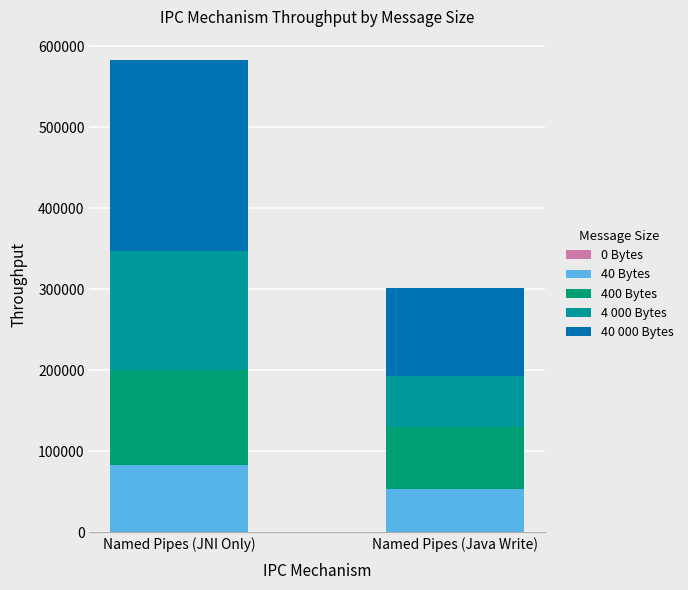

Does the chart contain any negative values?

No